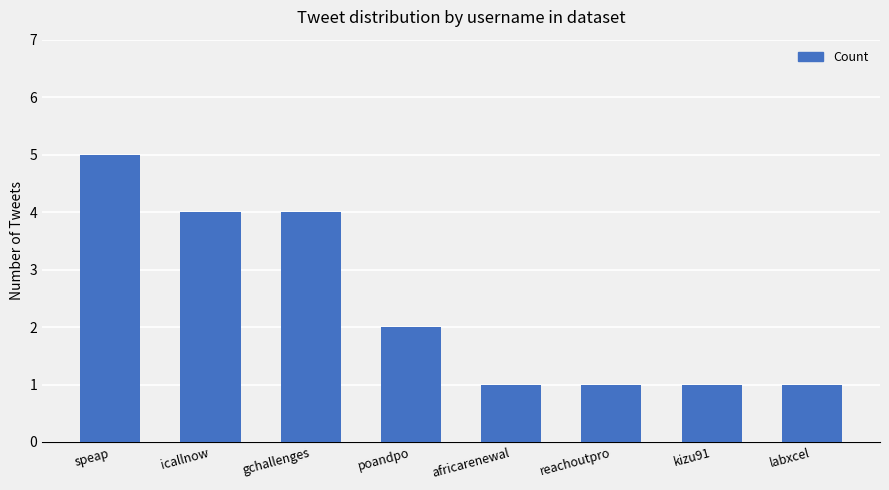

What is the maximum value shown in the chart?

5